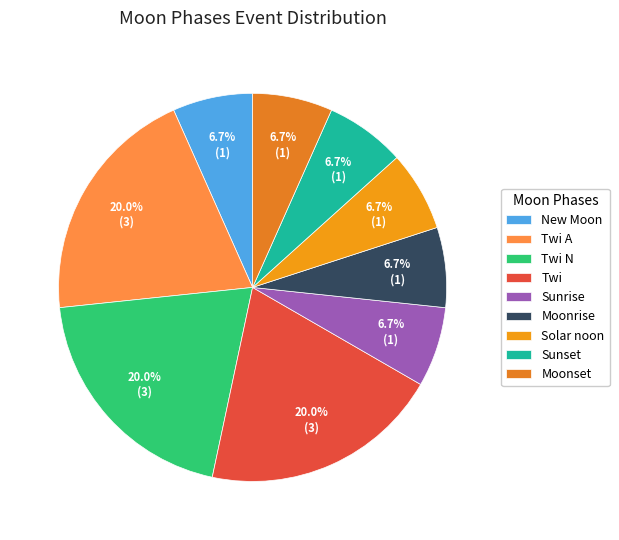

Is Sunrise the majority of the pie?

No